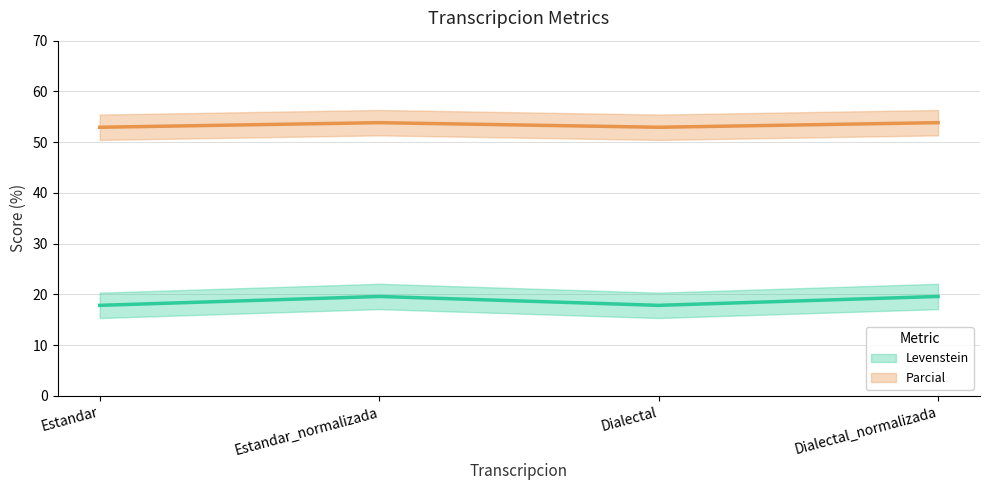

What is the spread (max minus min) of values at Estandar_normalizada?

34.2